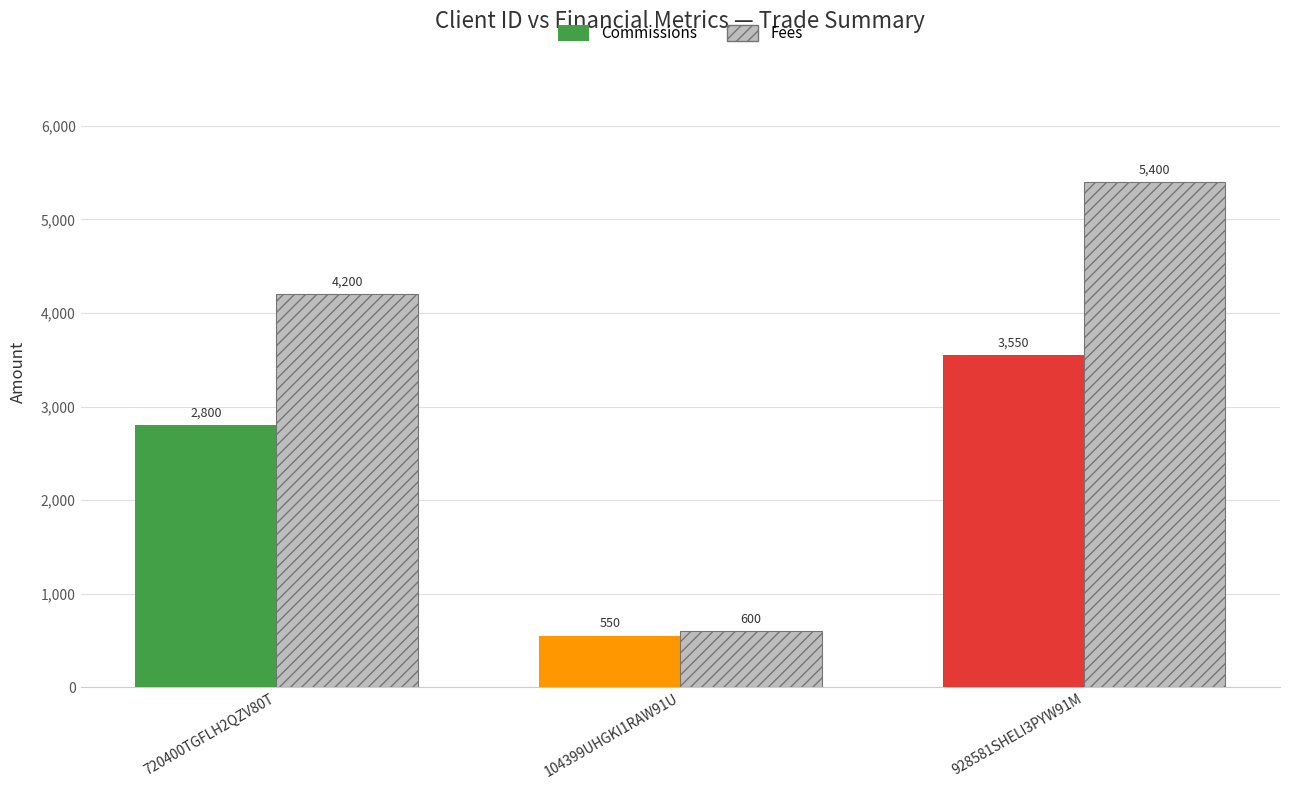

Is the value of Commissions at 720400TGFLH2QZV80T greater than the value of Fees at 928581SHELI3PYW91M?

No